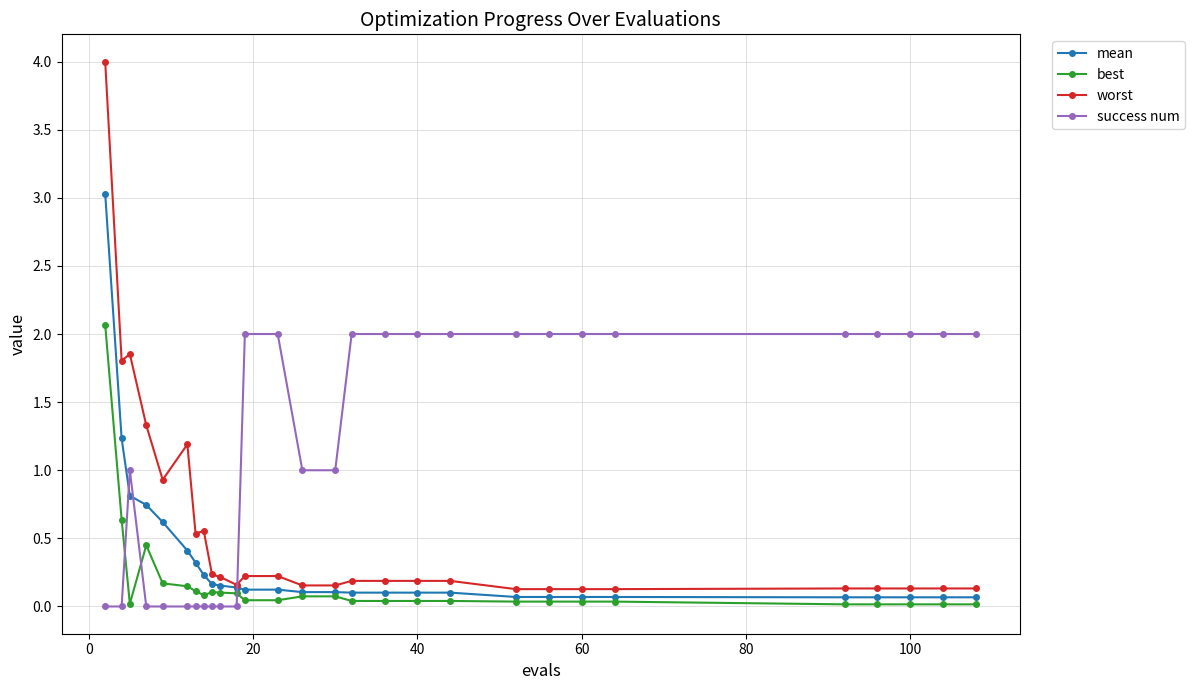

Which series has the widest spread of values?

worst